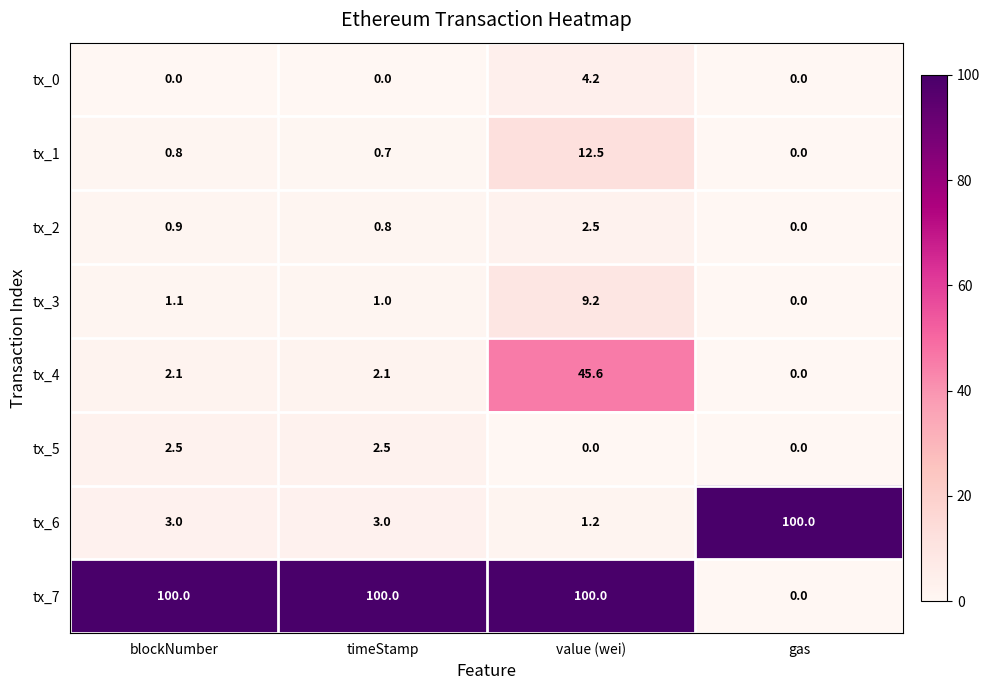

Which category has the highest value in the tx_1 series?

value (wei)